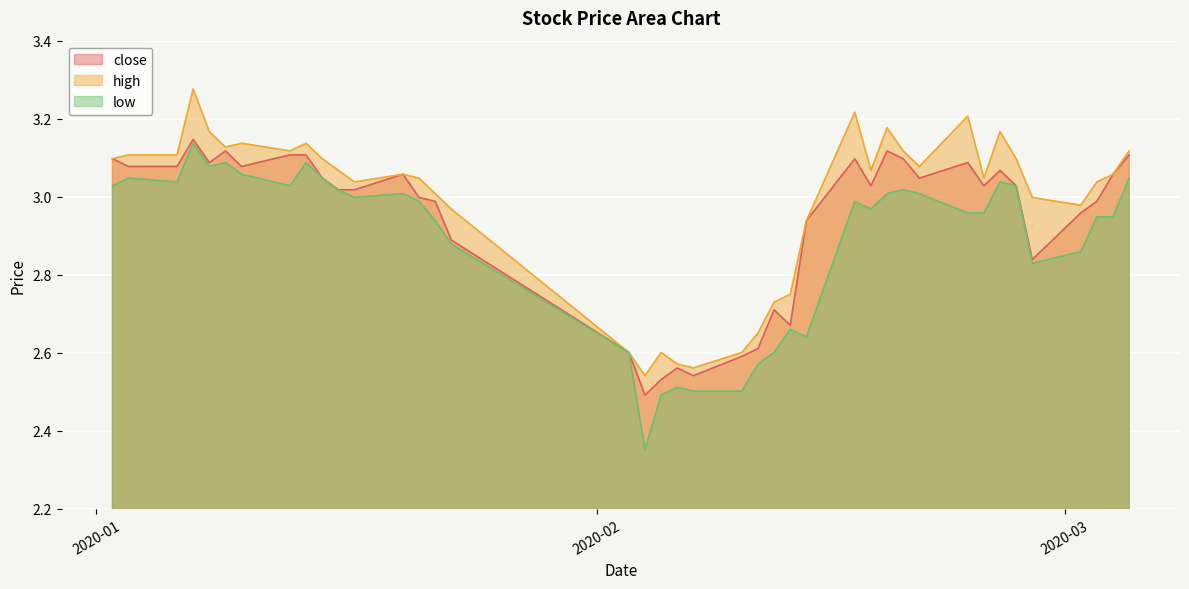

At which category does close reach its first local peak?

2020-01-07